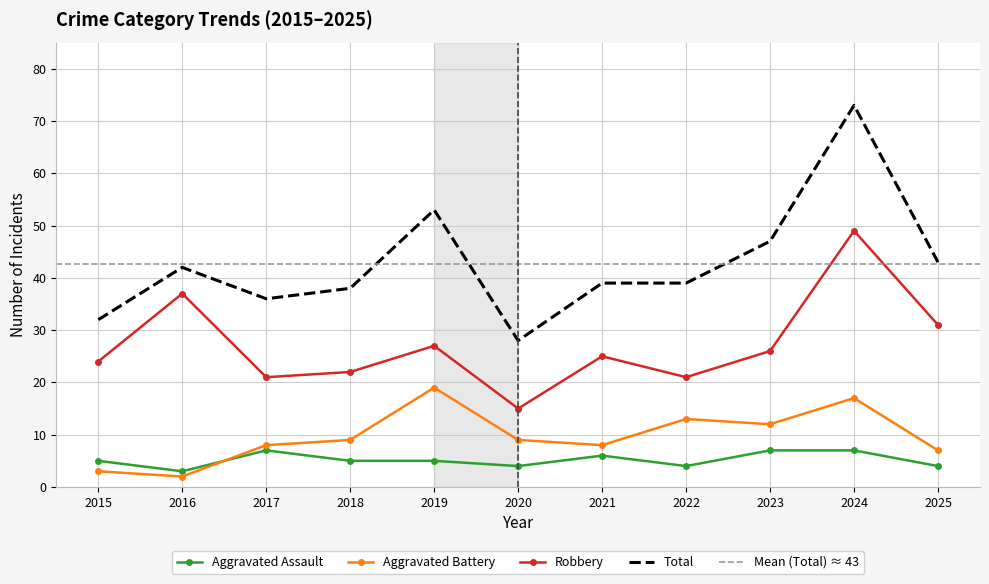

Where does the Aggravated Battery series first go above 9?

2019